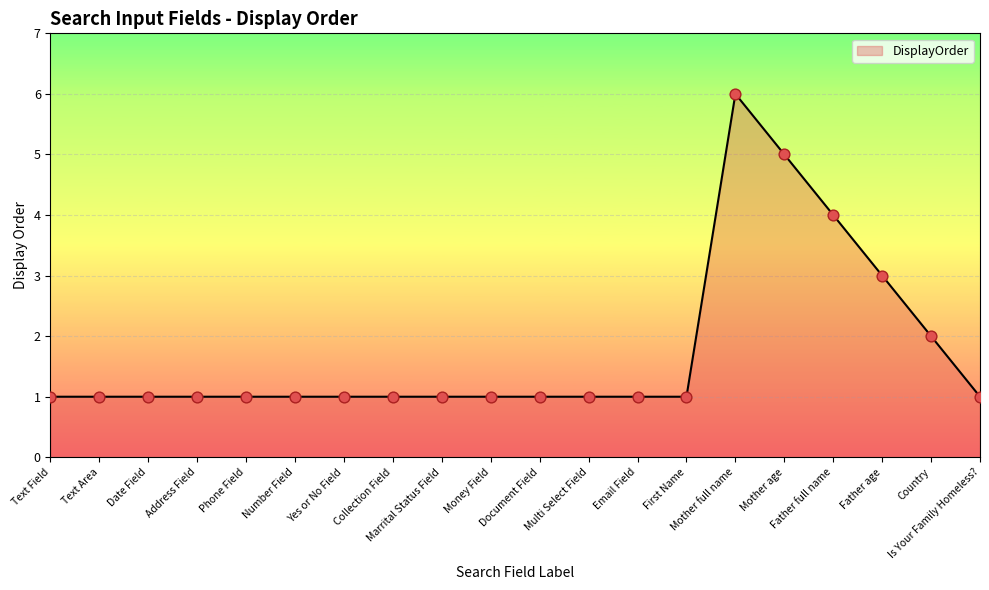

Between Country and Text Field, which is larger?

Country